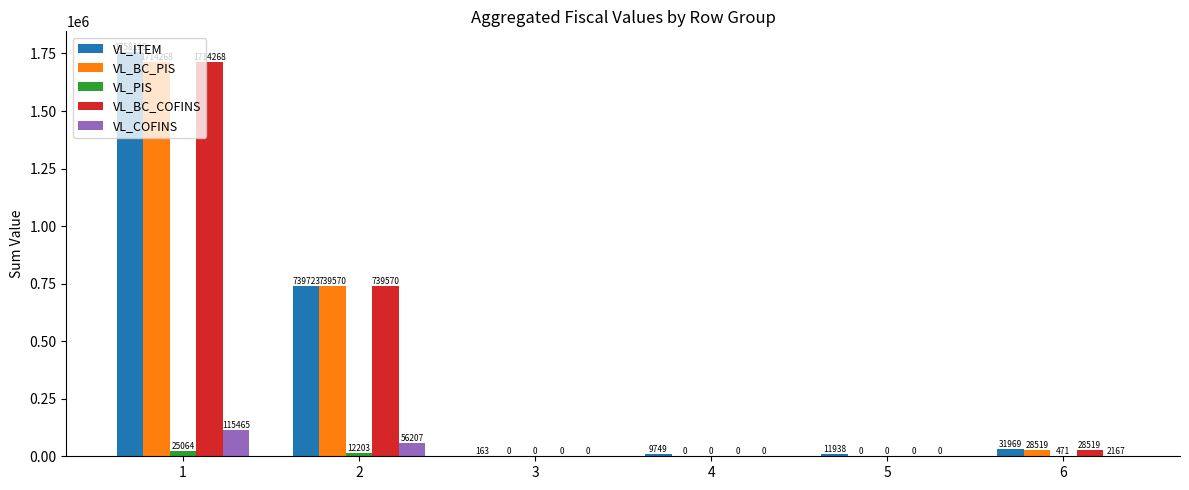

What is the spread (max minus min) of values at 5?

11938